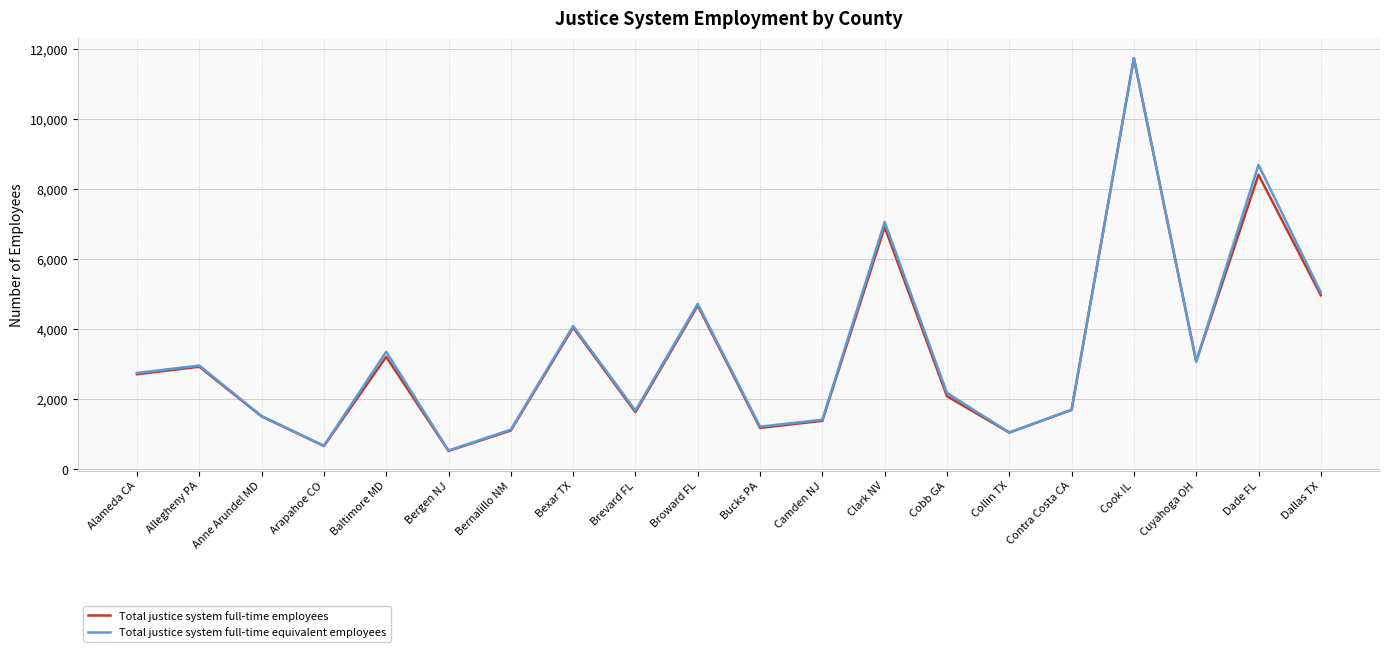

True or false: Total justice system full-time equivalent employees has a value of 11526 at Dade FL.

False